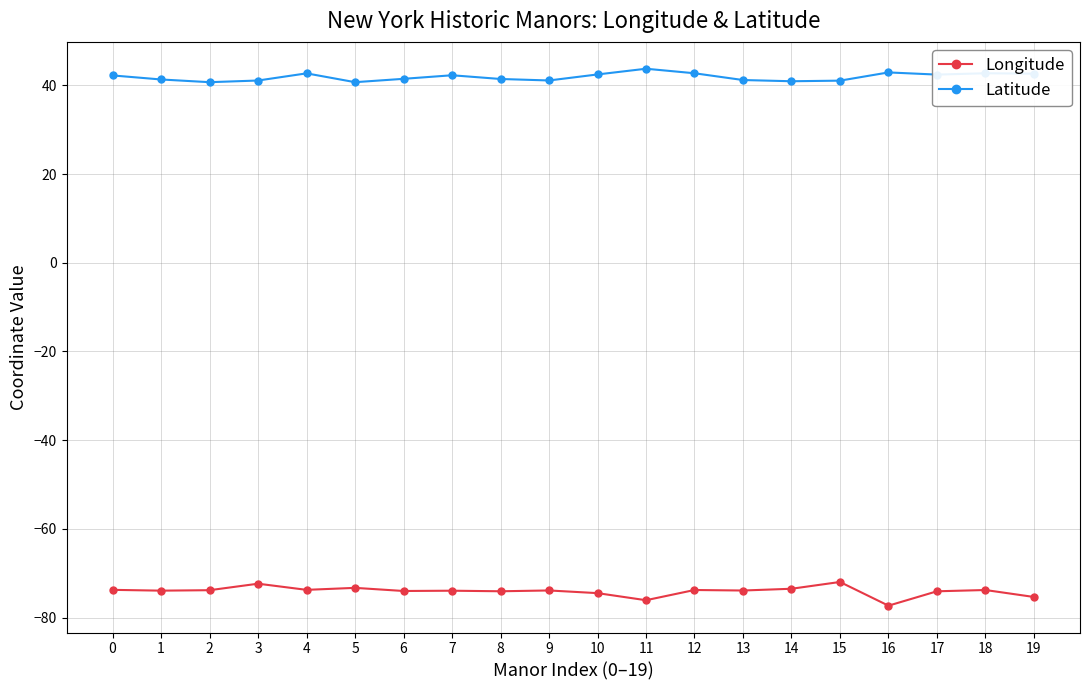

What is the spread (max minus min) of values at 3?

113.4